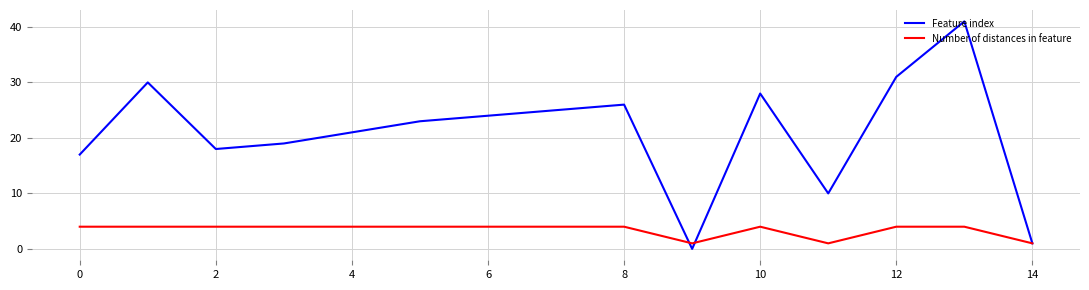

Which series has the largest total across all categories?

Feature index